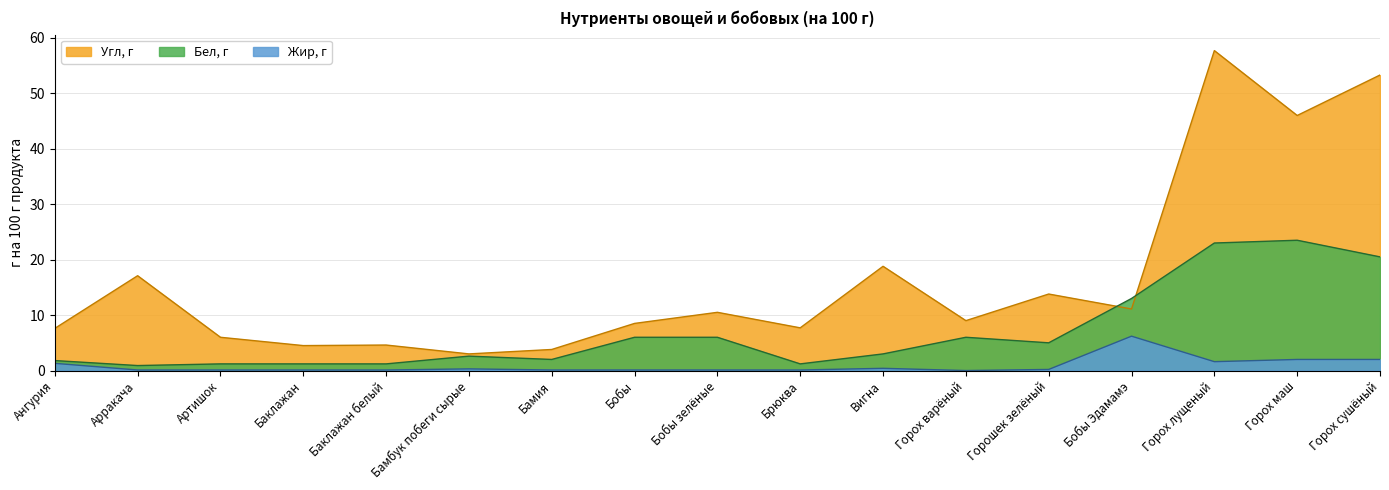

True or false: Жир, г and Угл, г cross at least once.

False